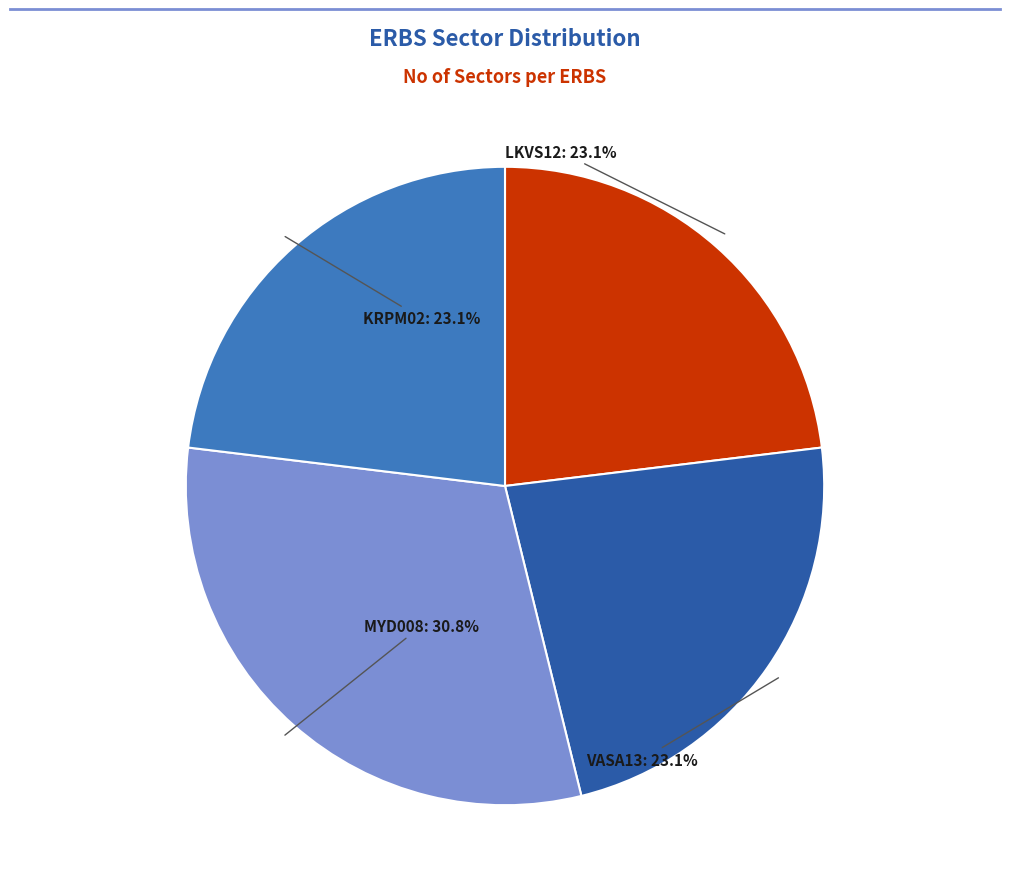

Does any single category account for the majority?

No